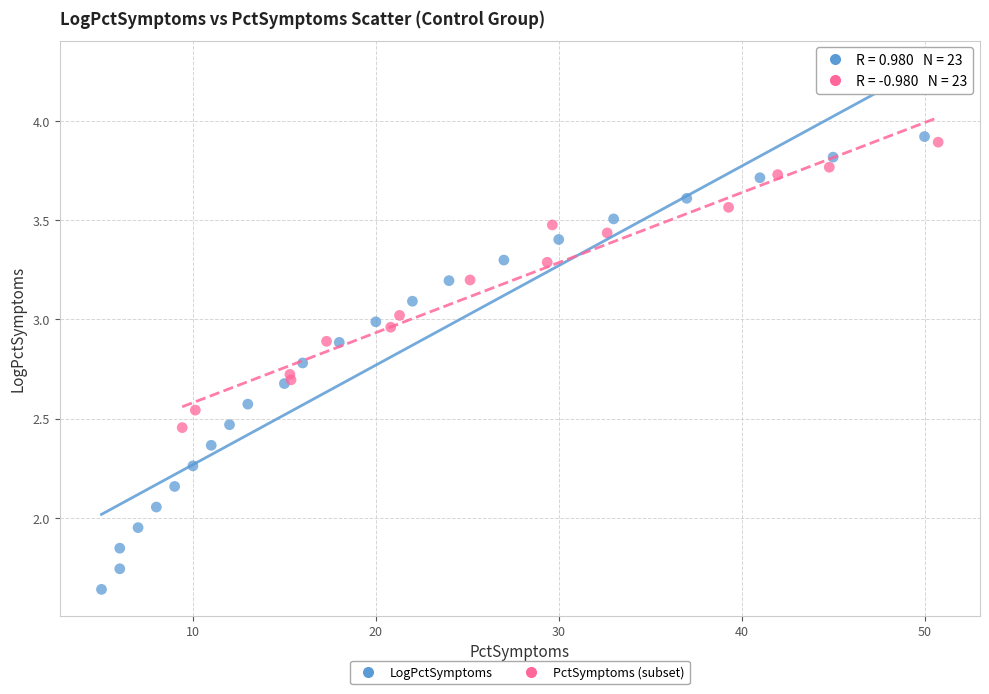

Which series has the widest spread of Y values?

LogPctSymptoms